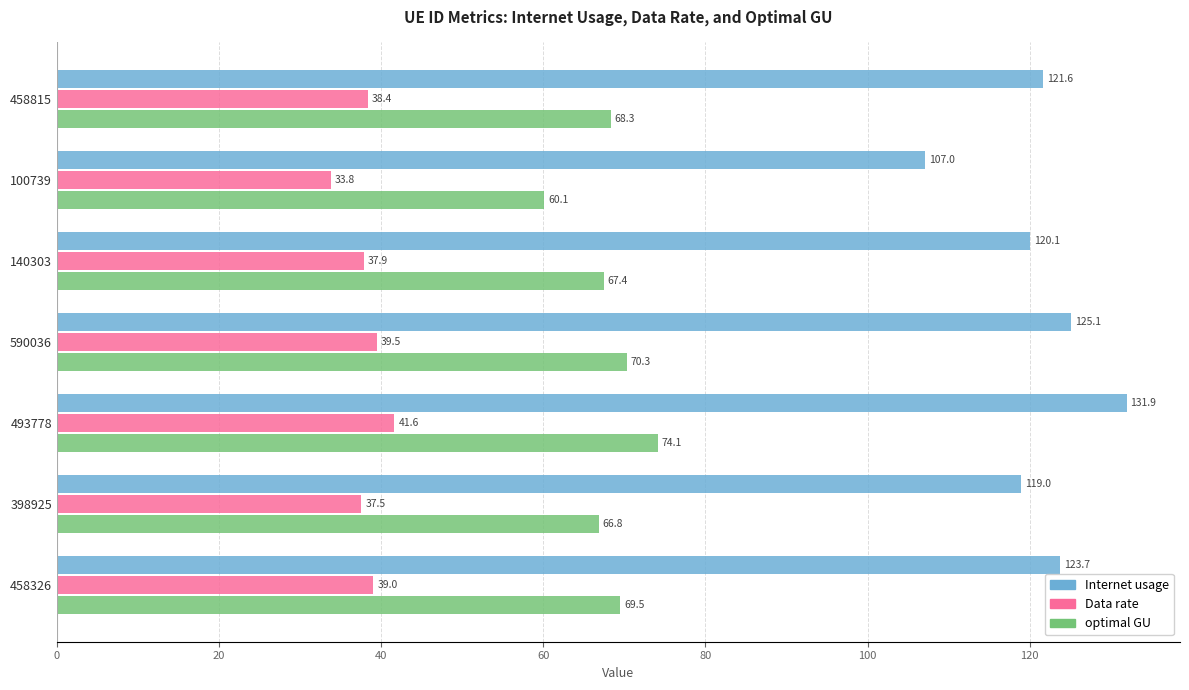

What is the sum of all Internet usage values?

848.5